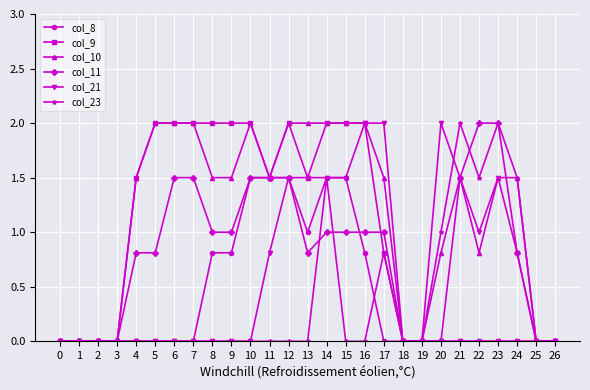

What is the average value of the col_10 series?

1.2